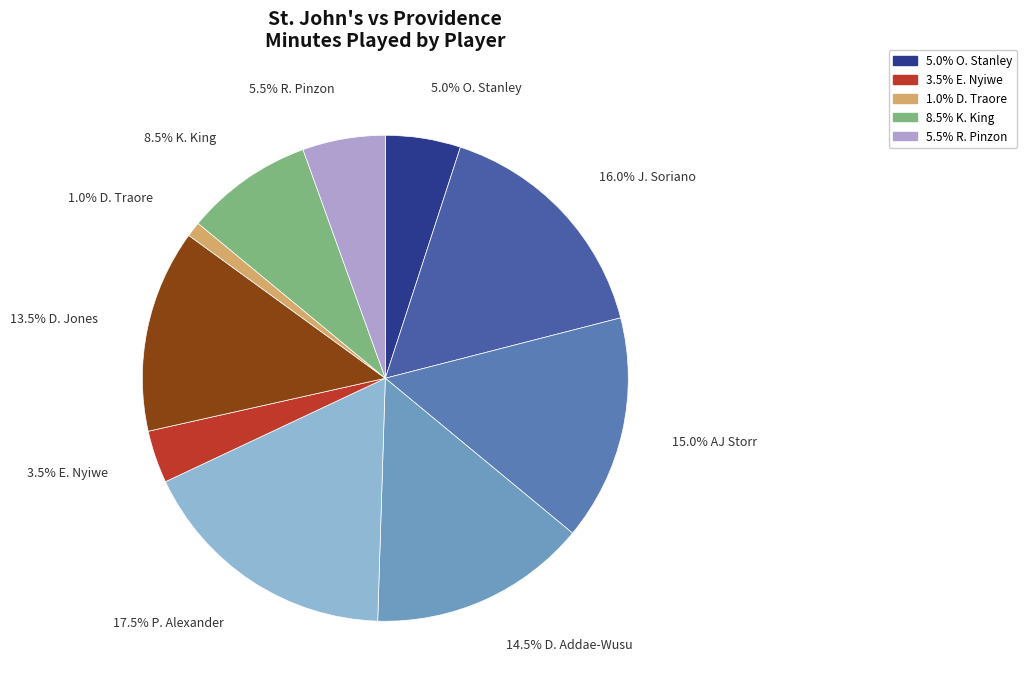

How many slices are in this pie chart?

10